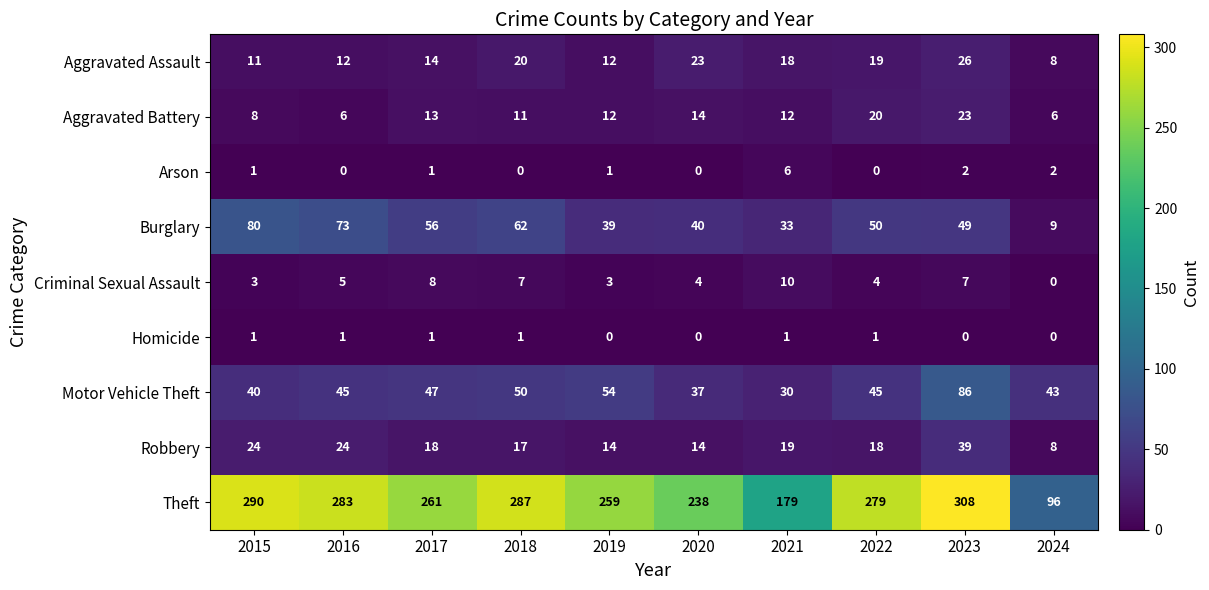

What is the approximate value of Burglary at 2018?

62